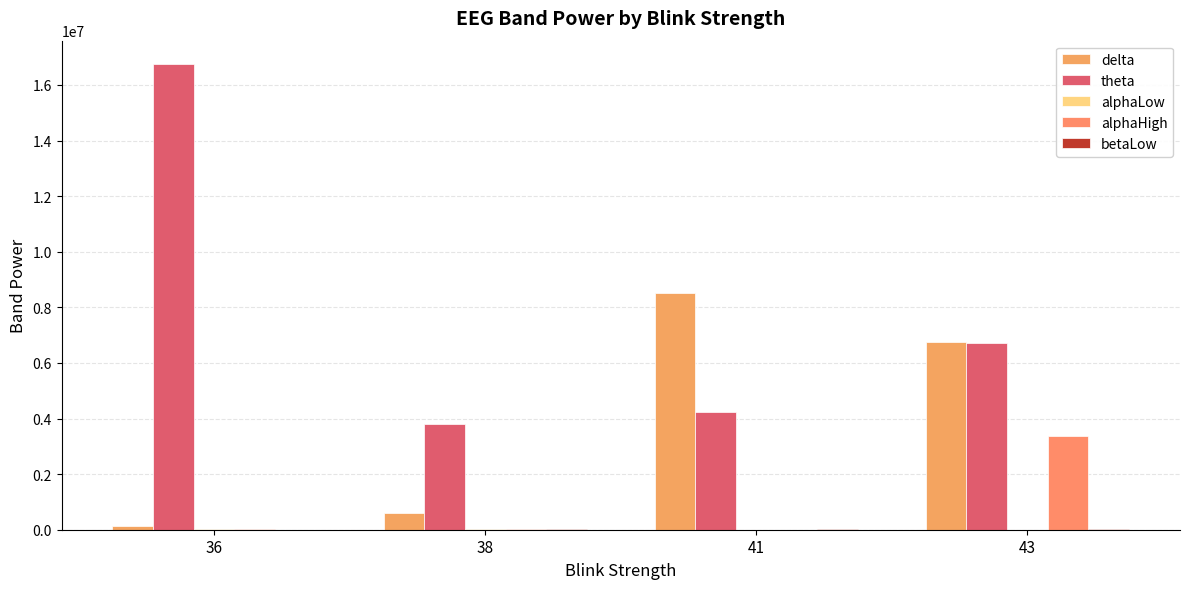

How many data points does each series have?

4